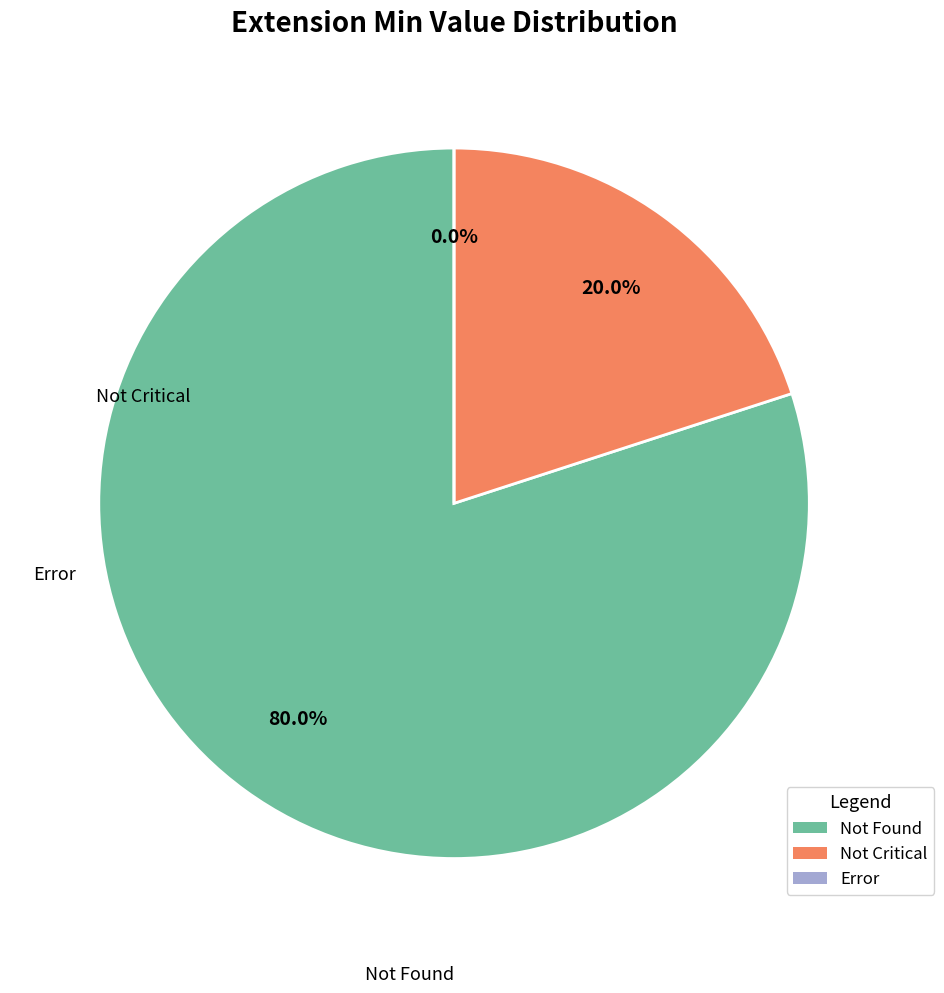

Does any single category account for the majority?

Yes